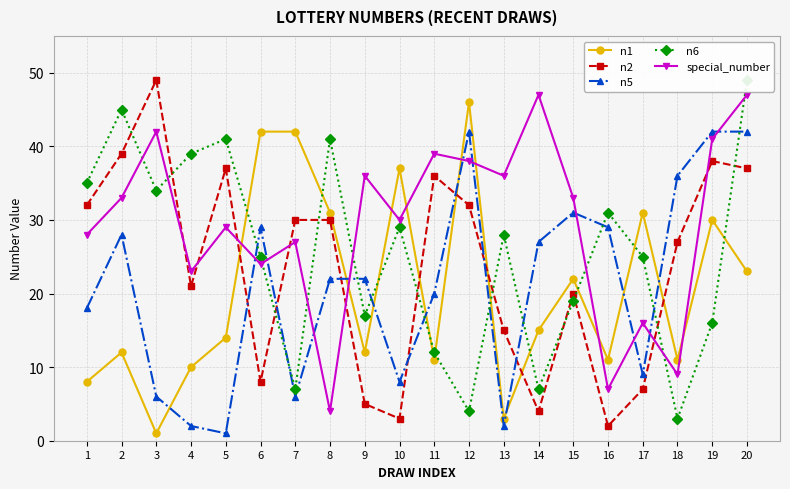

Which series has the largest total across all categories?

special_number